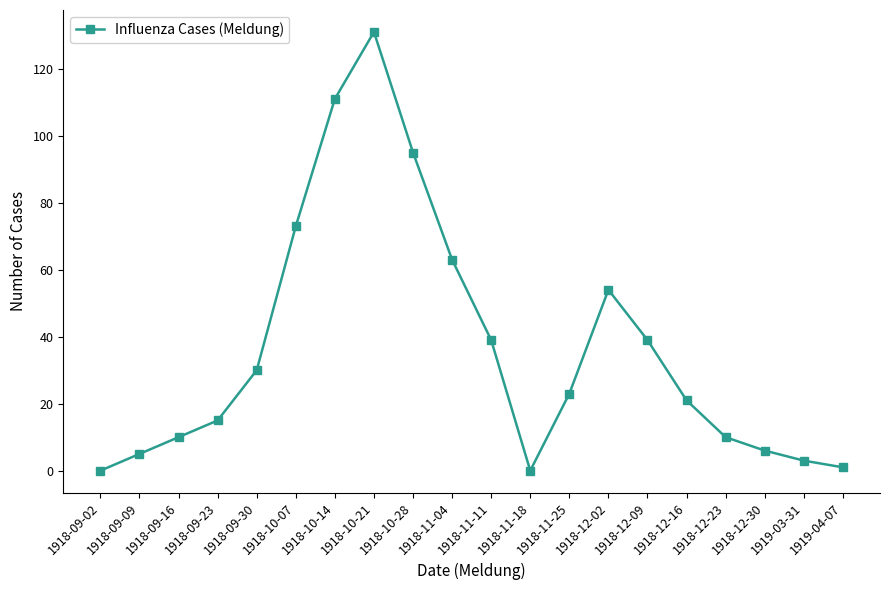

What is the ratio of the value at 1918-11-04 to the value at 1918-12-09?

1.6